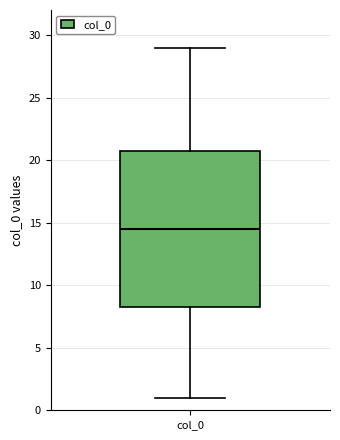

Where does the median line of the box for col_0 sit on the y-axis? The values are not printed on the chart, so give them approximately, as read against the axis.

14.5